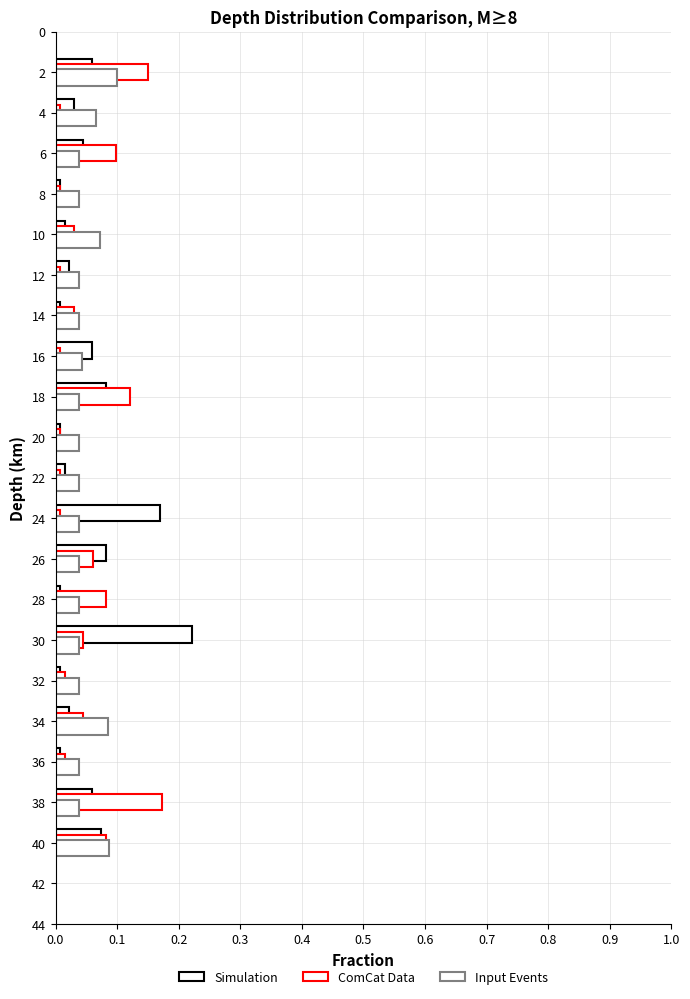

Reading left to right, extract all data points from this chart.

Simulation: 0.1	0.0	0.0	0.0	0.0	0.0	0.0	0.1	0.1	0.0	0.0	0.2	0.1	0.0	0.2	0.0	0.0	0.0	0.1	0.1
ComCat Data: 0.2	0.0	0.1	0.0	0.0	0.0	0.0	0.0	0.1	0.0	0.0	0.0	0.1	0.1	0.0	0.0	0.0	0.0	0.2	0.1
Input Events: 0.1	0.1	0.0	0.0	0.1	0.0	0.0	0.0	0.0	0.0	0.0	0.0	0.0	0.0	0.0	0.0	0.1	0.0	0.0	0.1